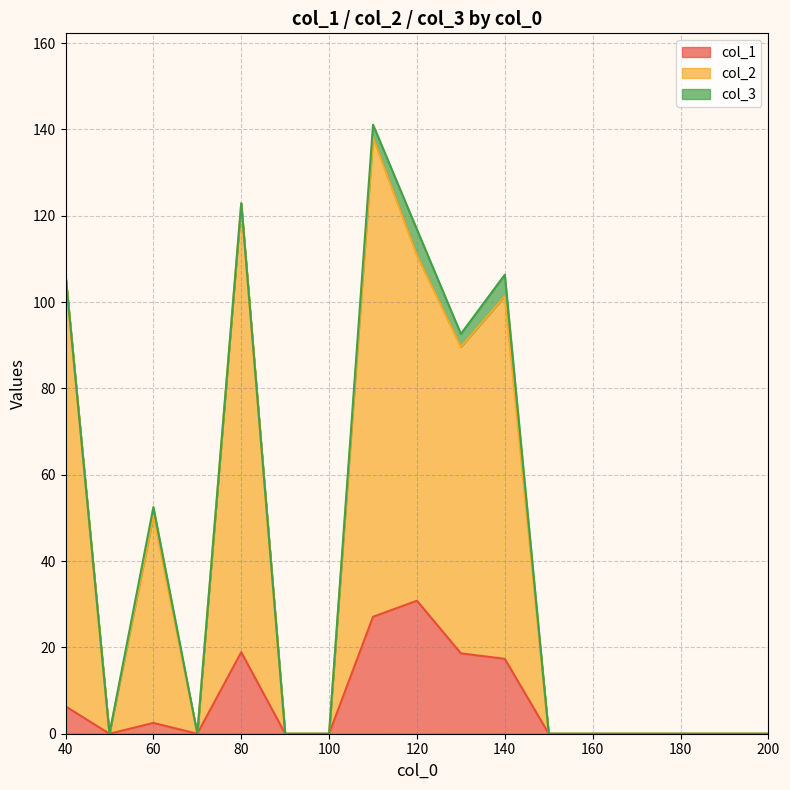

How many interior local valleys does the col_1 series have?

2